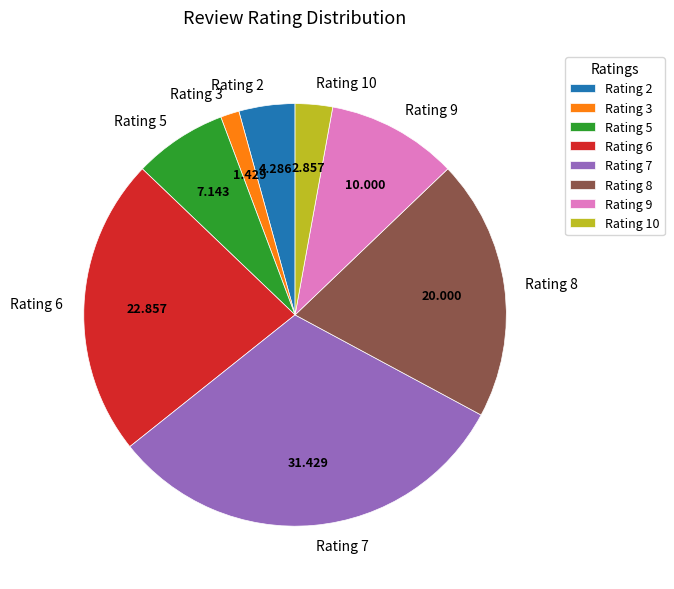

Do Rating 10 and Rating 9 together represent more than half of the pie?

No